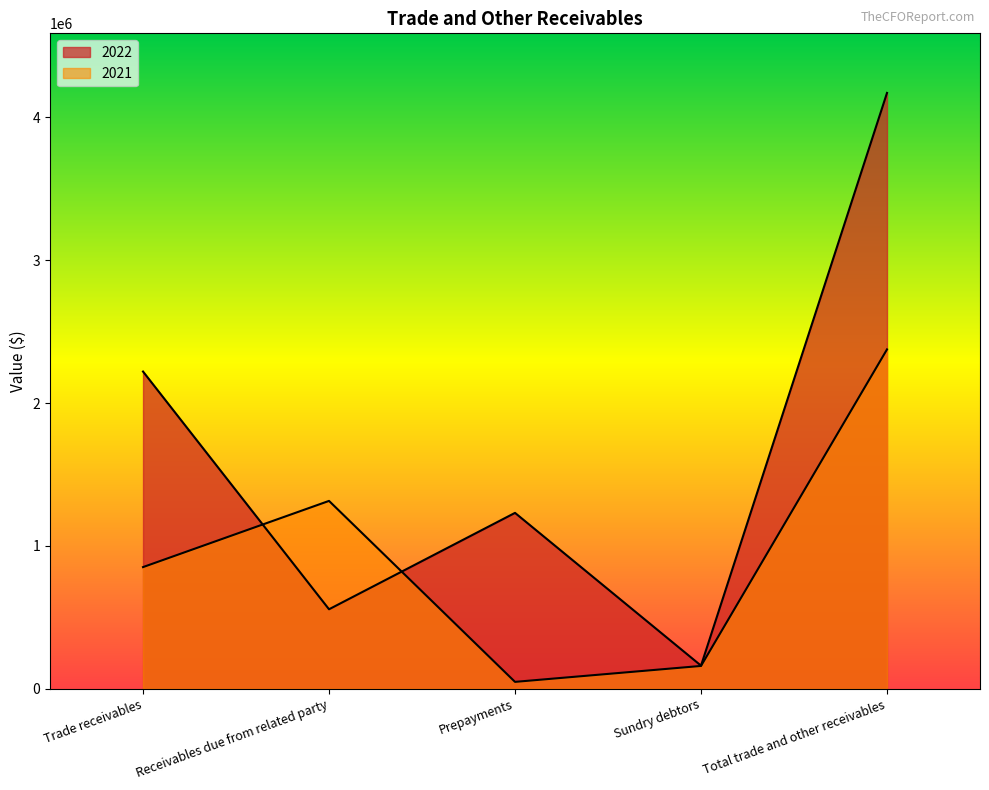

What is the difference between the 2022 values at Trade receivables and Sundry debtors?

2058773